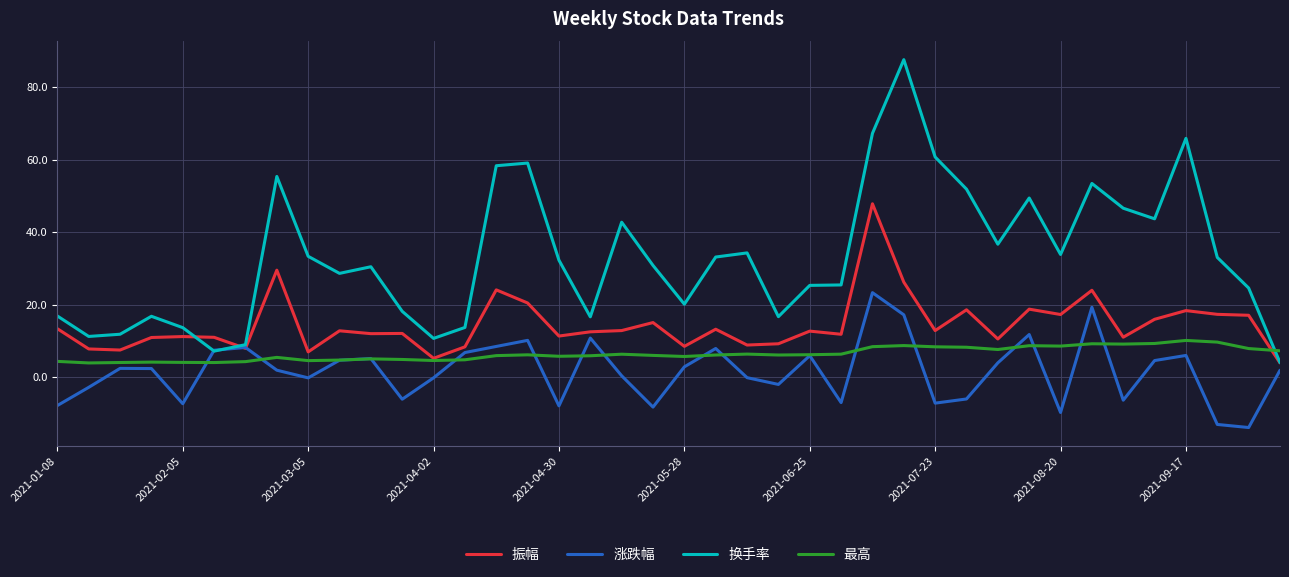

What is the minimum value shown in the chart?

-13.9